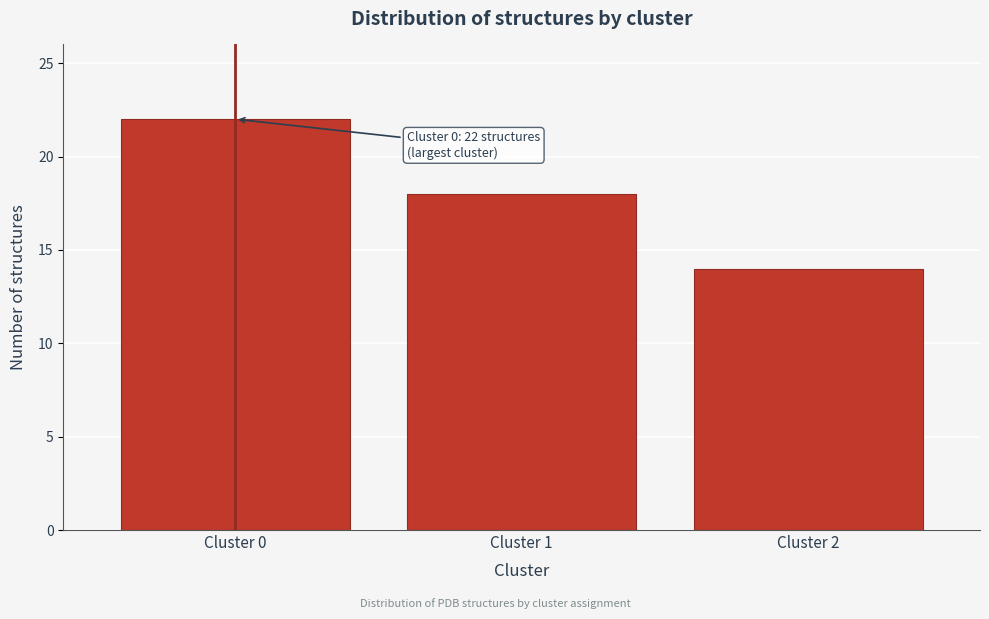

Reading left to right, transcribe all the data shown in this chart.

22	18	14